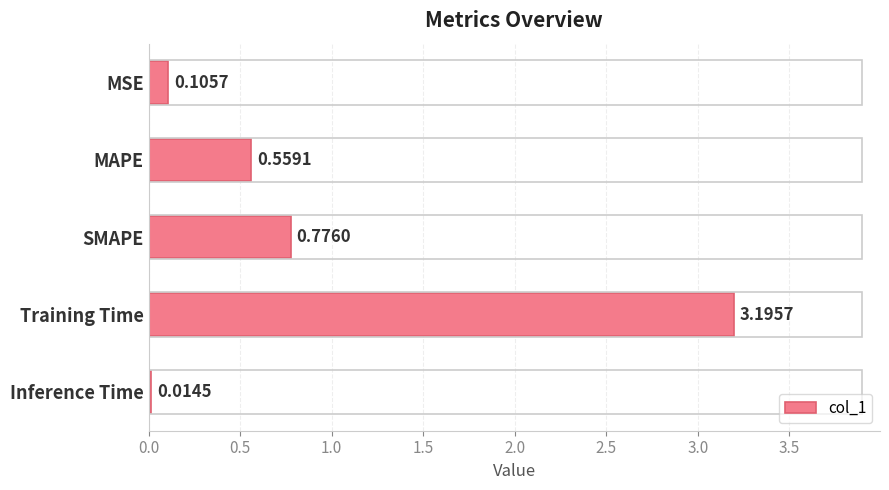

Between MSE and Training Time, which is larger?

Training Time